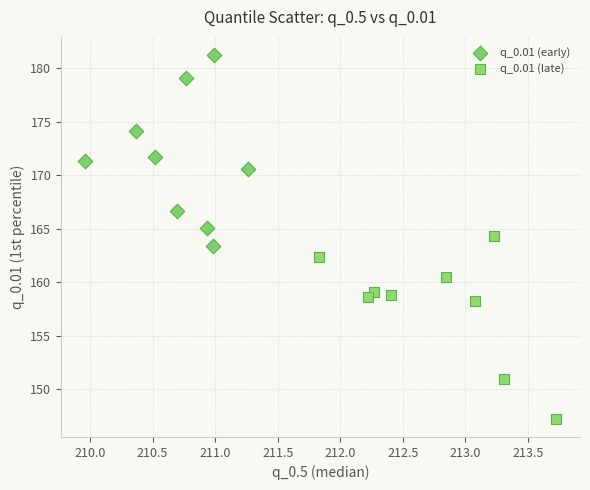

Which series contains the highest Y value?

q_0.01 (early)